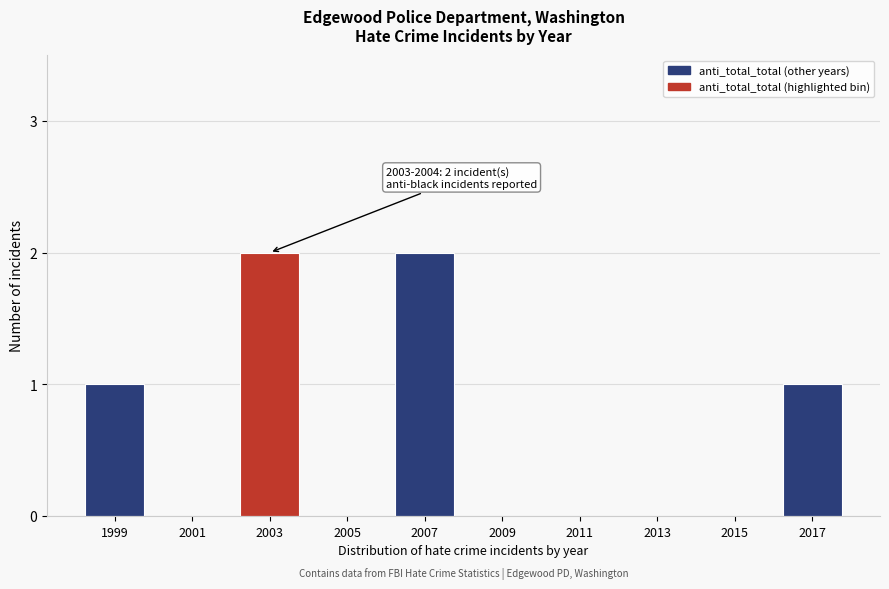

Reading left to right, what are all the values shown in this chart?

1999=1	2001=0	2003=2	2005=0	2007=2	2009=0	2011=0	2013=0	2015=0	2017=1